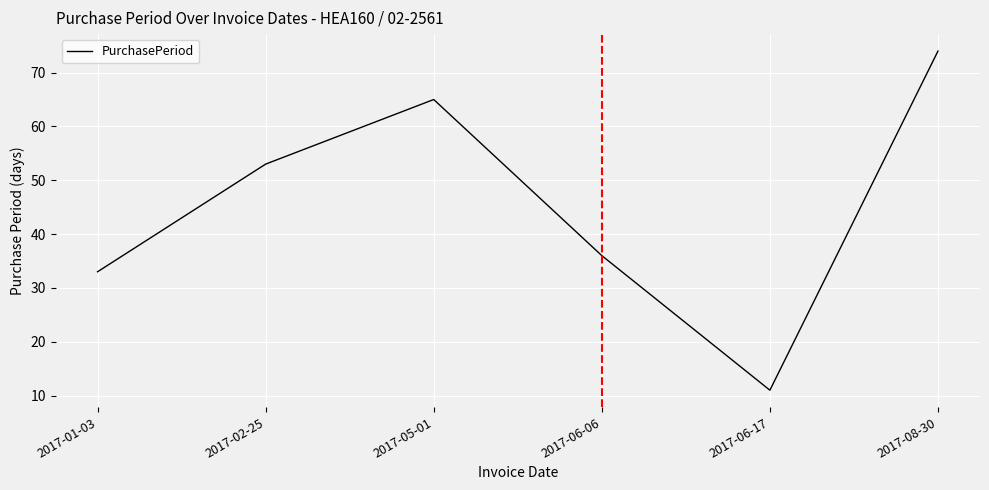

Which label corresponds to the largest value in the chart?

2017-08-30